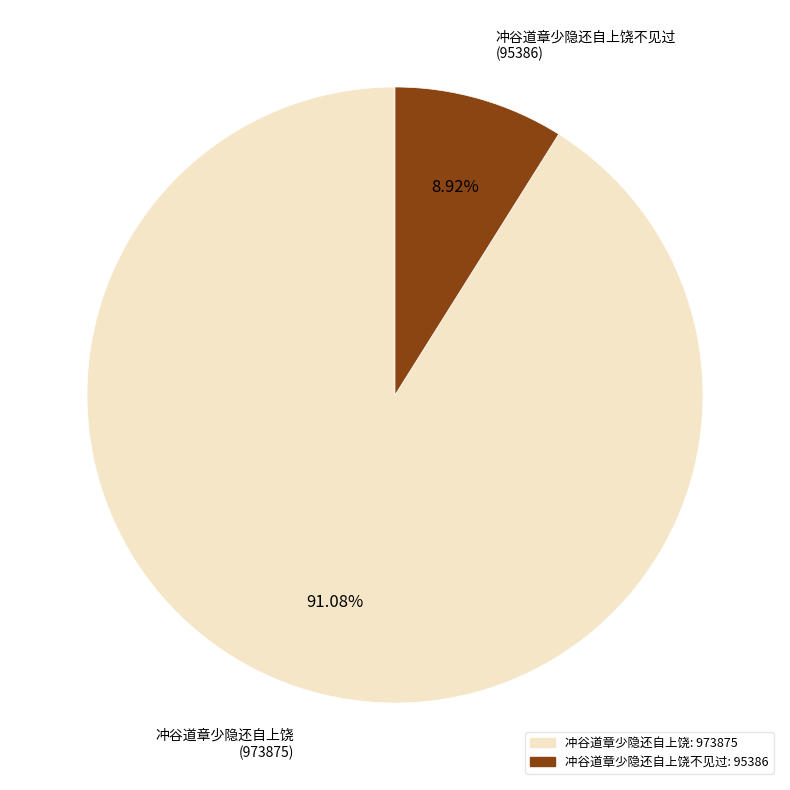

What is the majority slice?

冲谷道章少隐还自上饶 (973875)